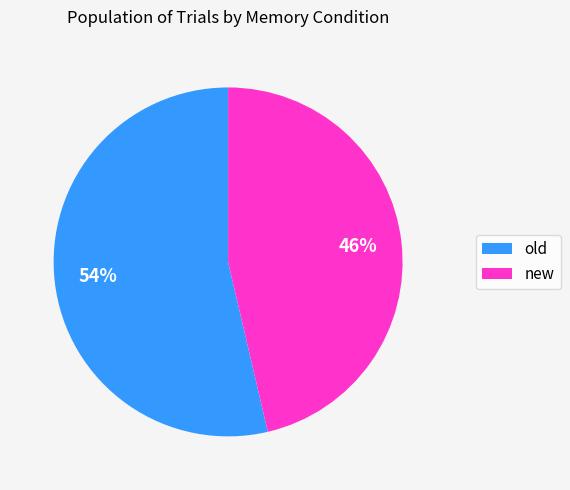

How many segments does this pie chart have?

2